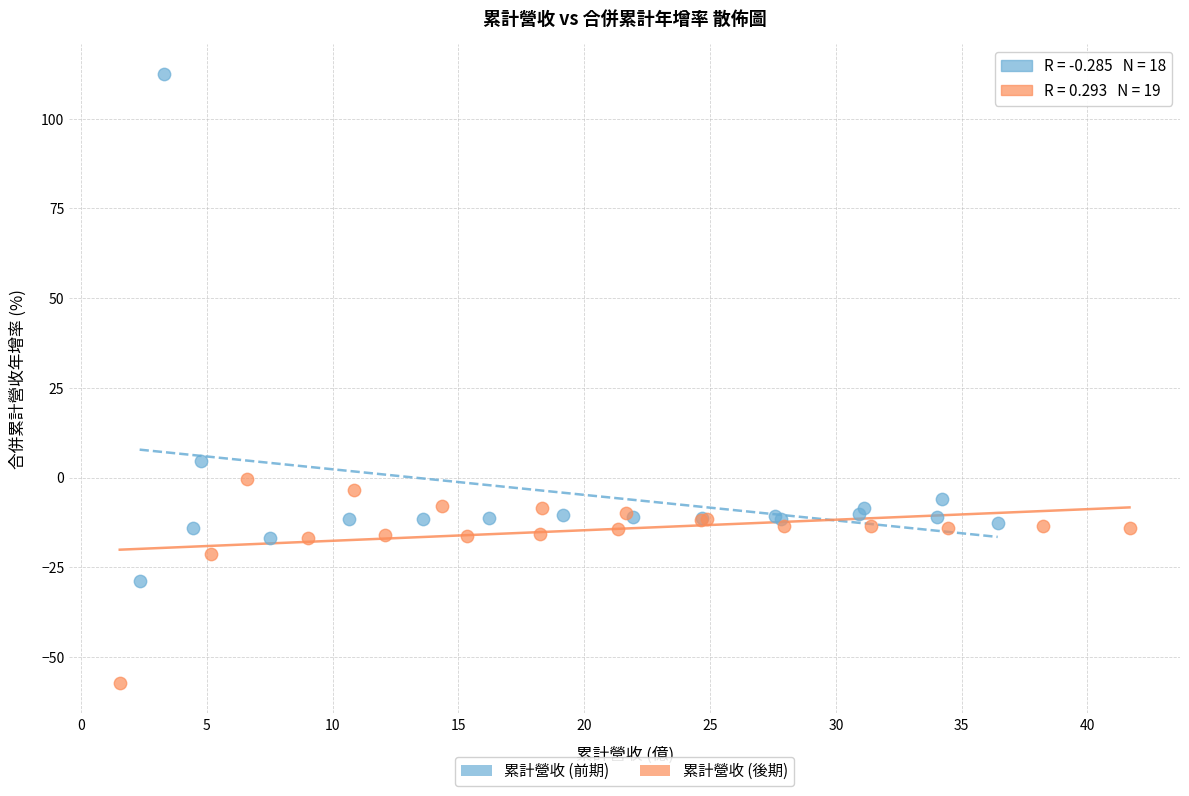

Which series has the largest Y range (max minus min)?

累計營收 (前期)